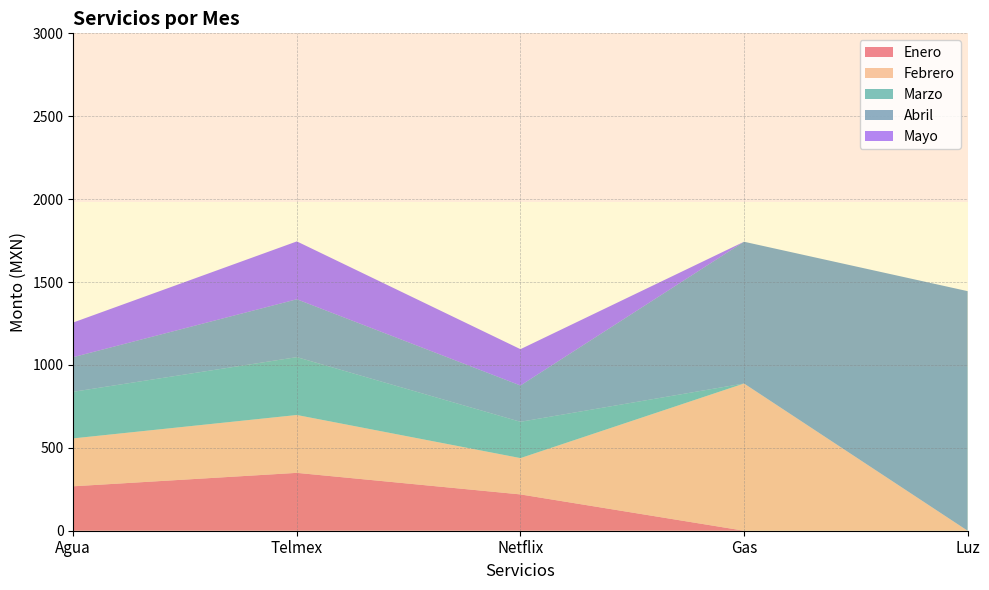

Reading left to right, list all the values displayed in this chart.

Enero: Agua=268	Telmex=349	Netflix=219	Gas=0	Luz=0
Febrero: Agua=289	Telmex=349	Netflix=219	Gas=888	Luz=0
Marzo: Agua=281	Telmex=349	Netflix=219	Gas=0	Luz=0
Abril: Agua=209	Telmex=349	Netflix=219	Gas=855	Luz=1445
Mayo: Agua=209	Telmex=349	Netflix=219	Gas=0	Luz=0